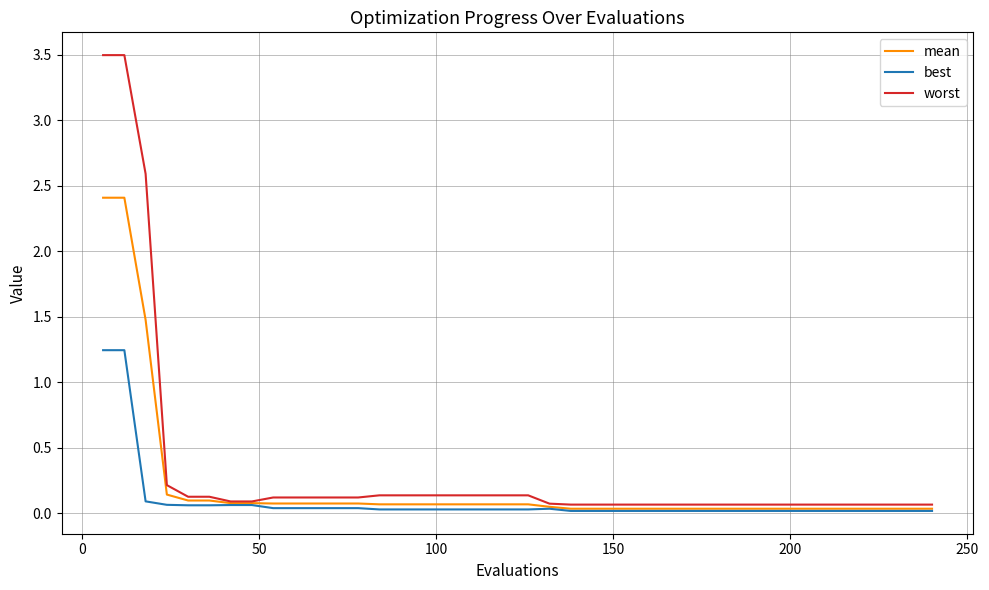

What is the maximum value shown in the chart?

3.5